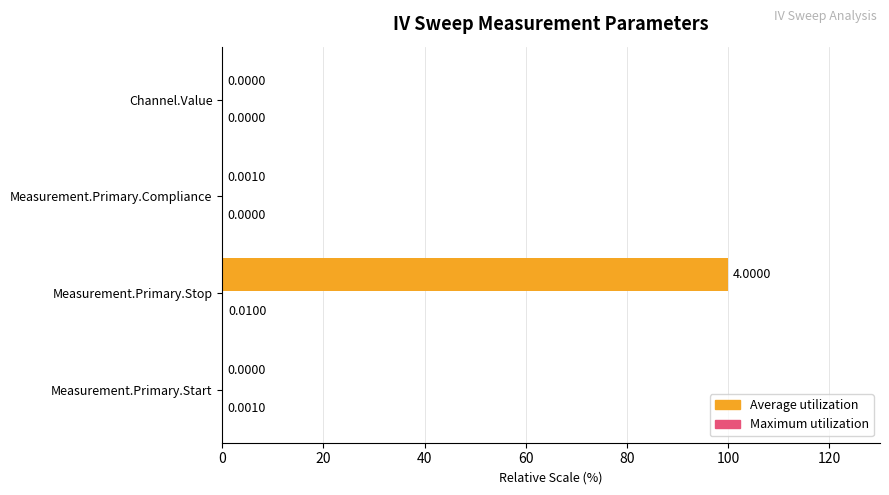

Which series changed the most between Measurement.Primary.Stop and Measurement.Primary.Compliance?

Average utilization